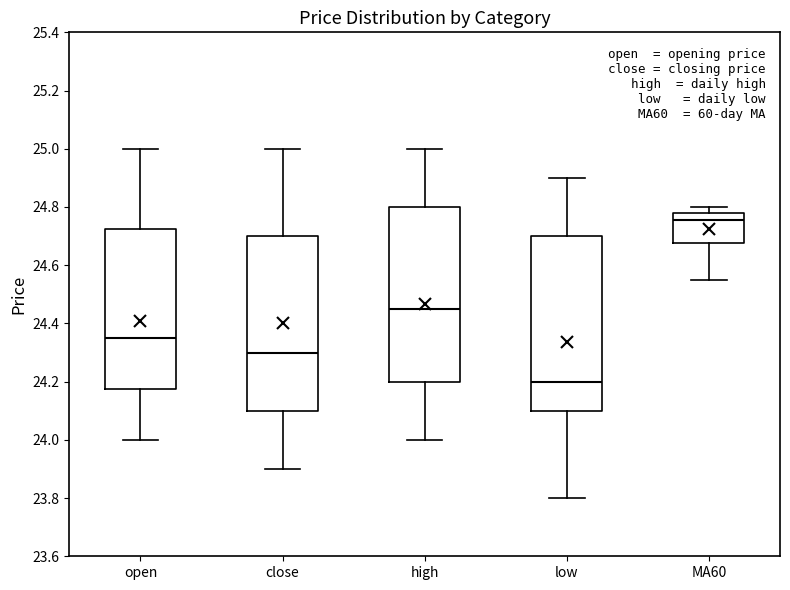

Reading left to right, read every box against the y-axis: the position of its median line, the range the box covers, and the ends of its whiskers. The values are not printed on the chart, so give them approximately, as read against the axis.

open: median 24.36, box 24.18 to 24.72, whiskers 24.00 to 25.00
close: median 24.30, box 24.10 to 24.70, whiskers 23.90 to 25.00
high: median 24.46, box 24.20 to 24.80, whiskers 24.00 to 25.00
low: median 24.20, box 24.10 to 24.70, whiskers 23.80 to 24.90
MA60: median 24.76, box 24.68 to 24.78, whiskers 24.56 to 24.80